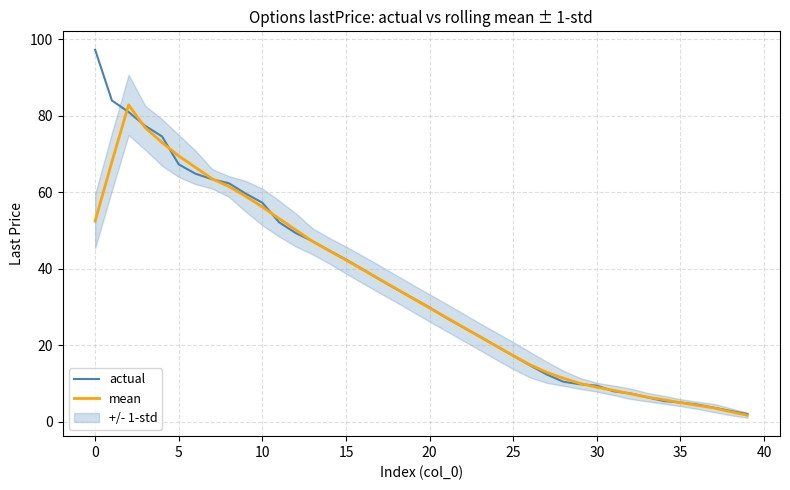

Does the chart display data point markers on the line(s)?

No